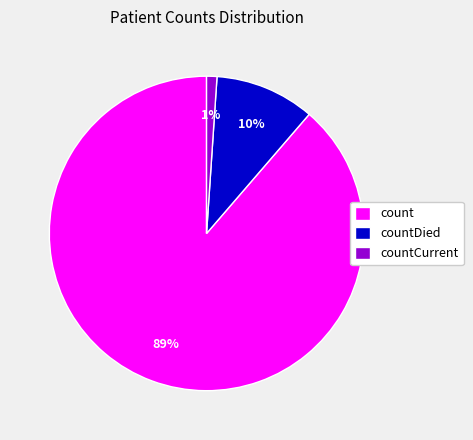

Which category has the biggest portion of the pie?

count